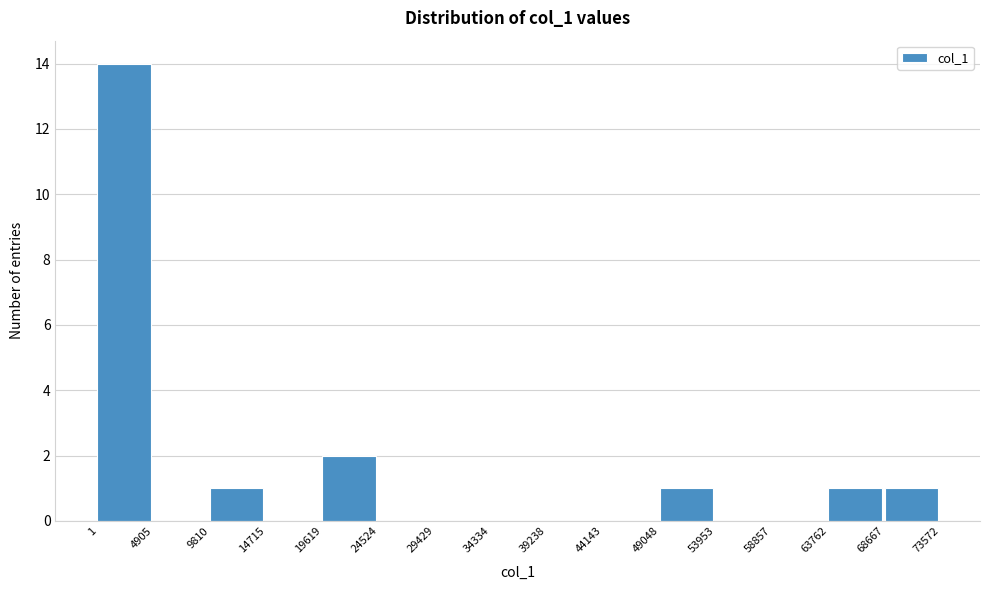

Reading left to right, transcribe this chart: for each bar, give the range it covers on the x-axis and its height. The values are not printed on the chart, so give them approximately, as read against the axis.

1 to 4905: 14
4905 to 9810: 0
9810 to 14715: 1
14715 to 19619: 0
19619 to 24524: 2
24524 to 29429: 0
29429 to 34334: 0
34334 to 39238: 0
39238 to 44143: 0
44143 to 49048: 0
49048 to 53953: 1
53953 to 58857: 0
58857 to 63762: 0
63762 to 68667: 1
68667 to 73572: 1